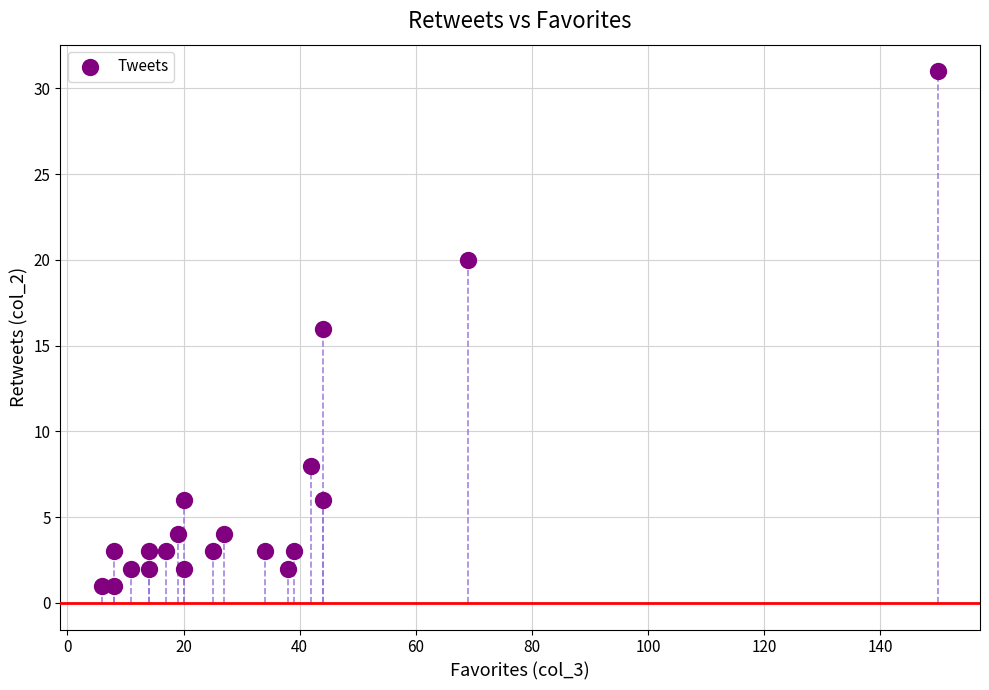

What is the range of Y values (max minus min)?

30